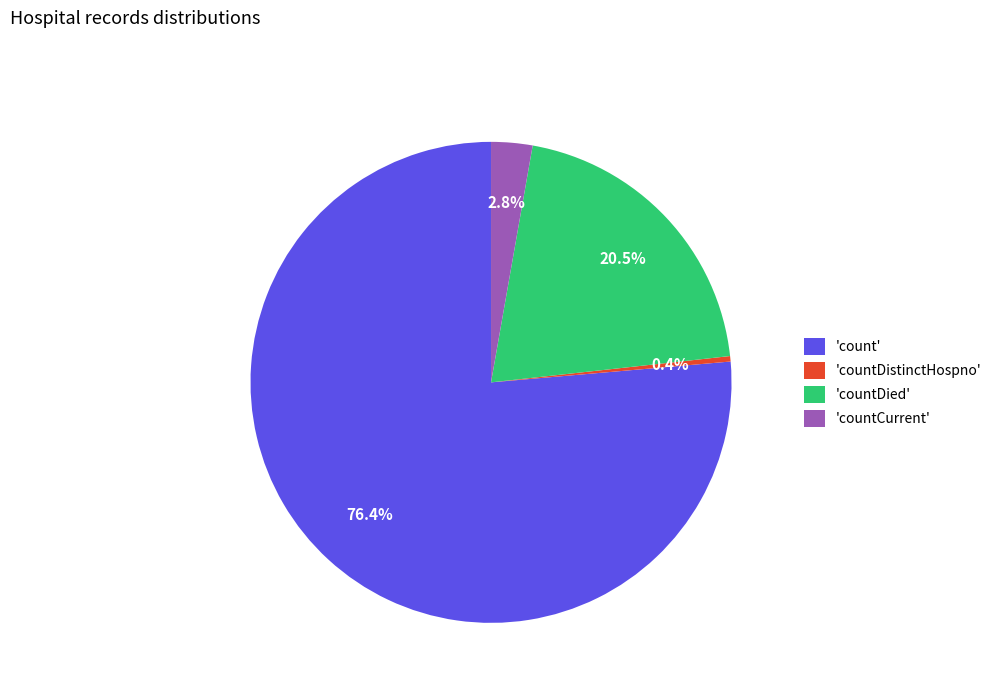

Which category has the biggest portion of the pie?

'count'